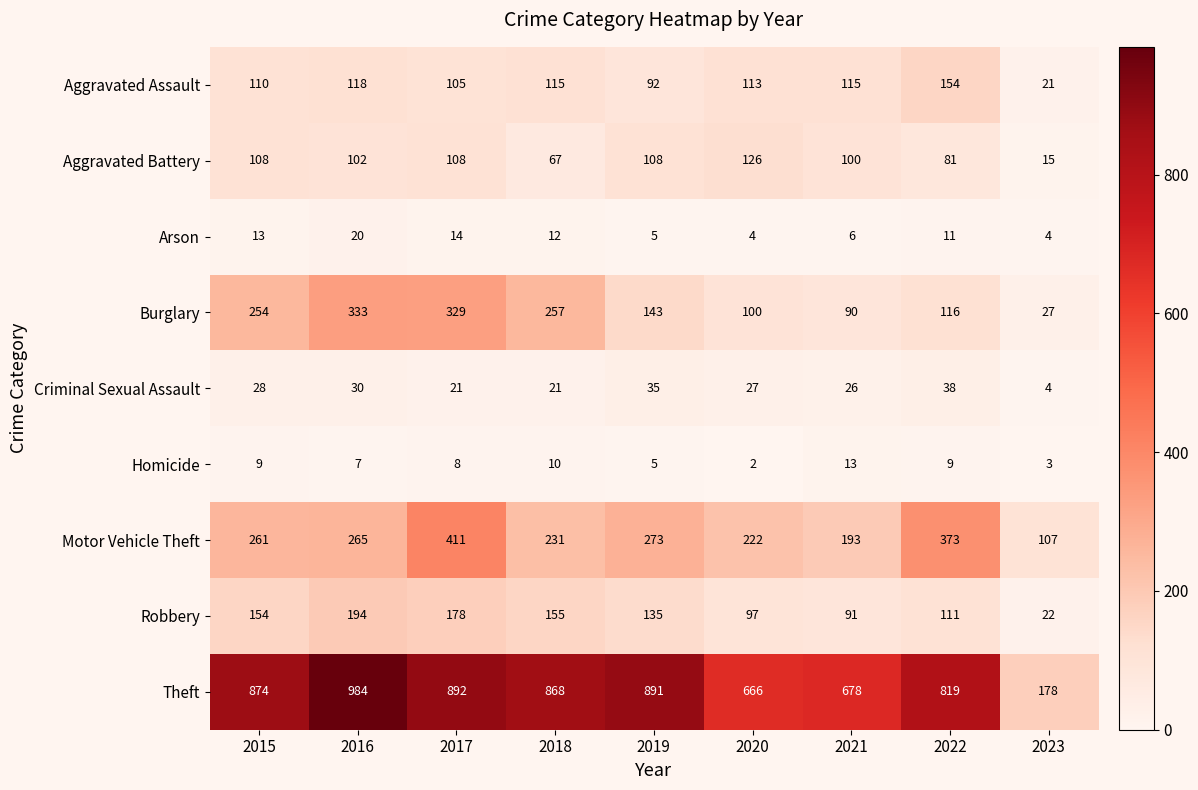

Which series has the largest range (max minus min)?

Theft